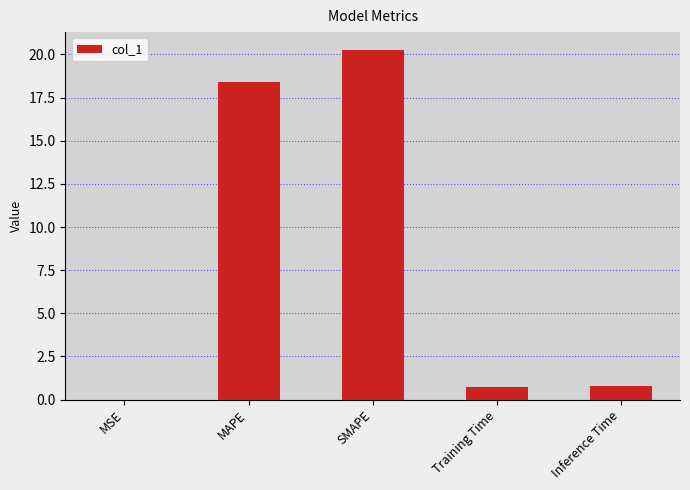

How many data points does each series have?

5